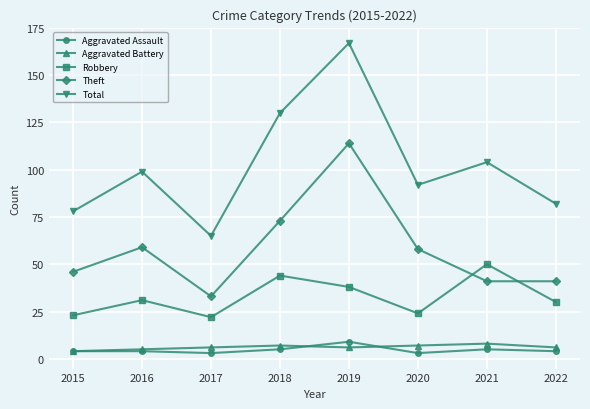

Rank the series at 2017 from highest to lowest value.

Total, Theft, Robbery, Aggravated Battery, Aggravated Assault